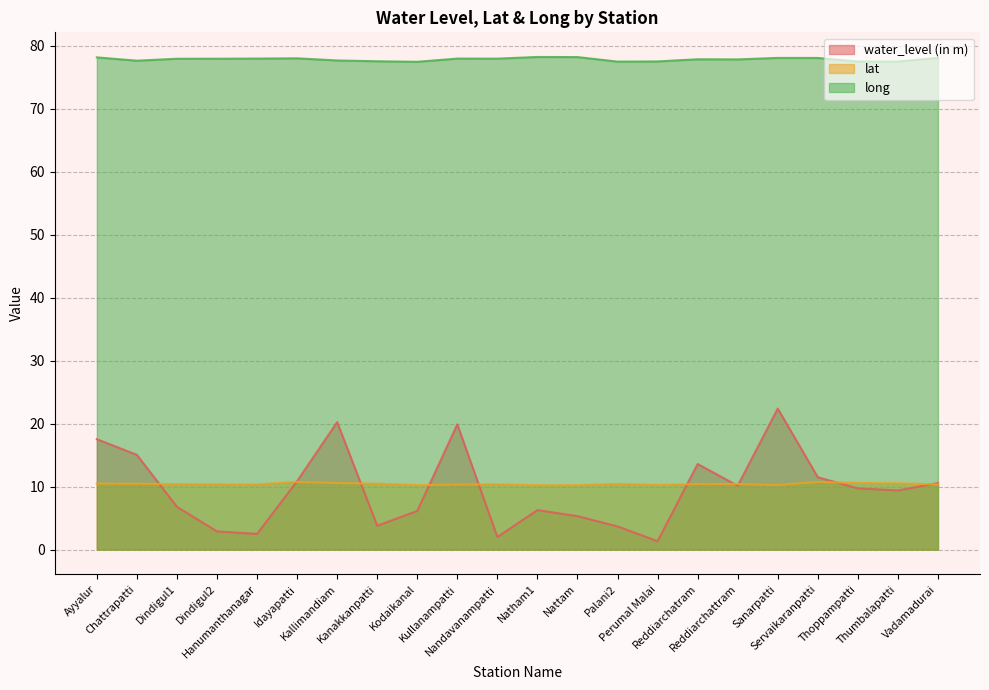

How many lines are shown in the chart?

3